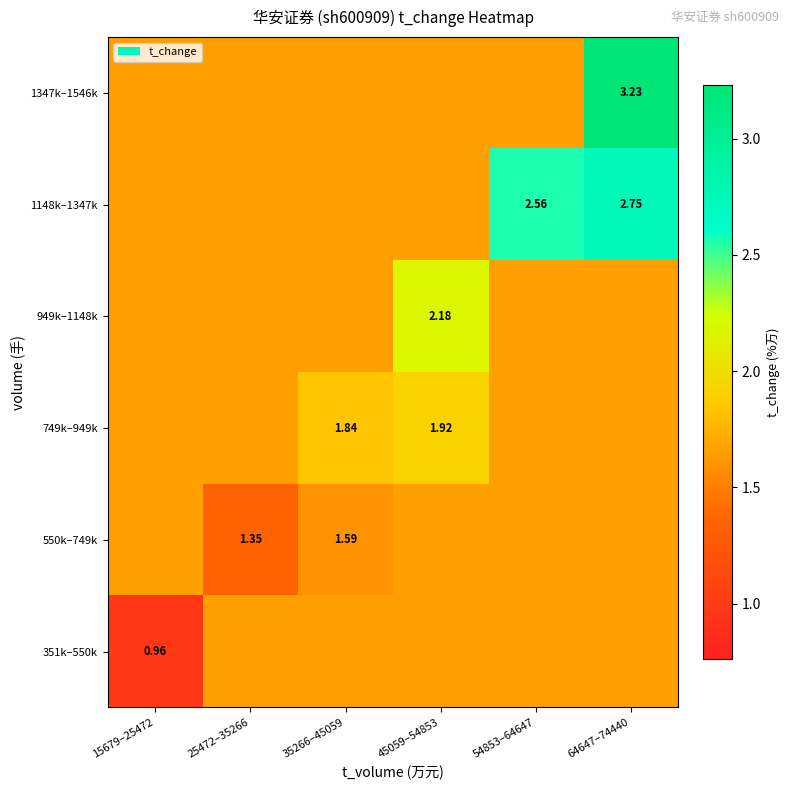

List the labels in order of 949k–1148k value, smallest first.

15679–25472, 25472–35266, 35266–45059, 54853–64647, 64647–74440, 45059–54853